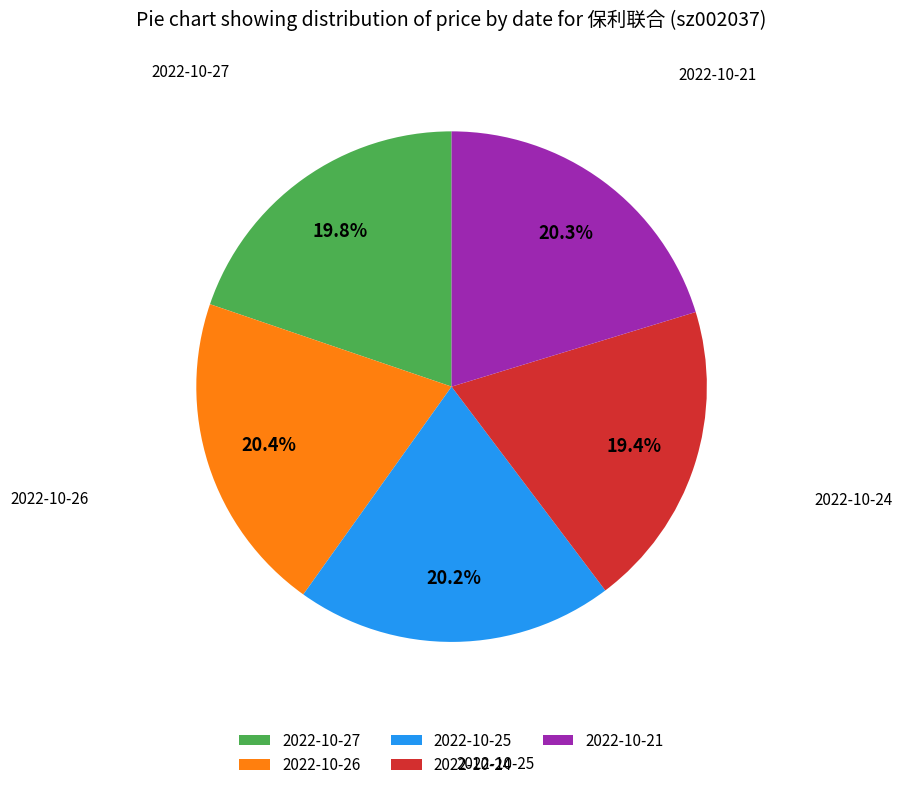

The 2022-10-27 slice represents 20% of the pie. True or false?

True